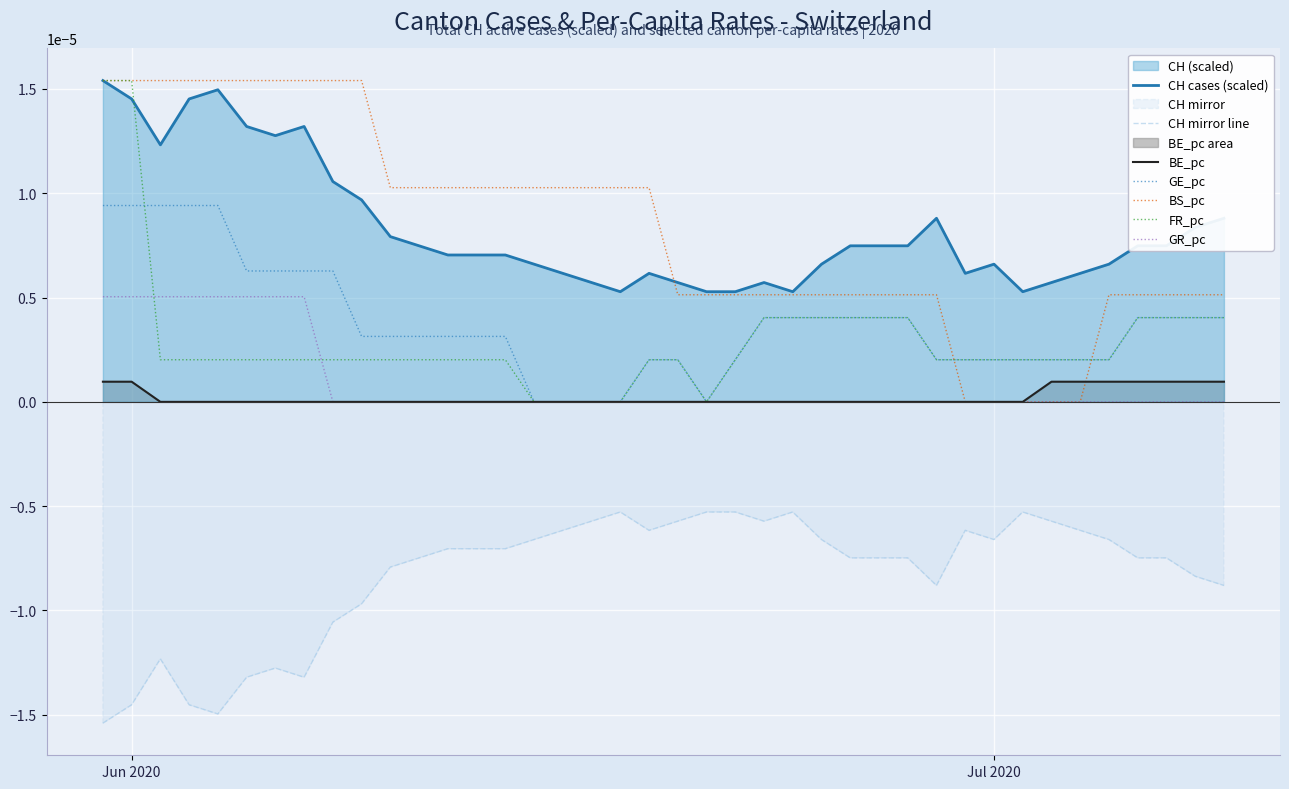

True or false: CH mirror line and BE_pc intersect in this chart.

False